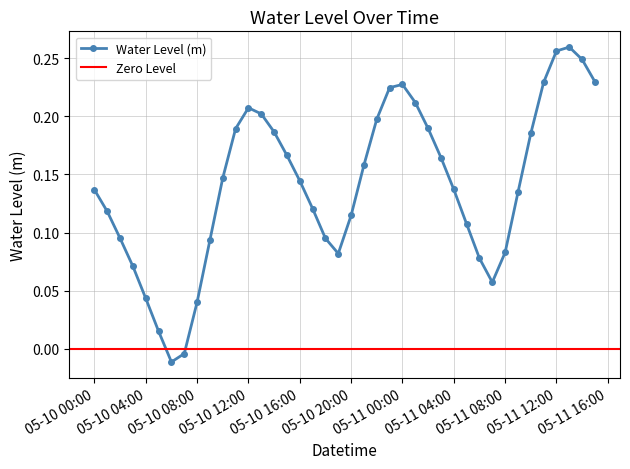

At which label does Water Level (m) first exceed 0?

05-10 00:00